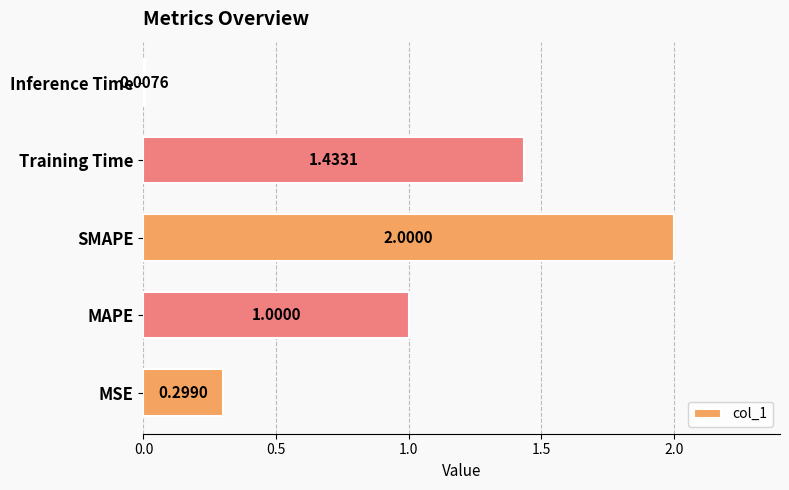

At which category does the chart reach its peak across all series?

SMAPE